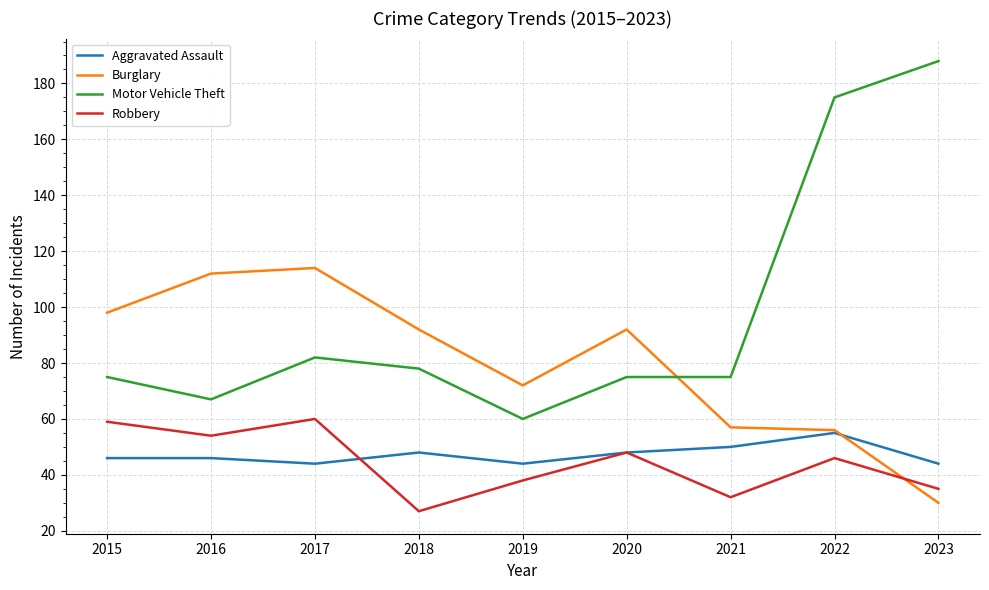

What is the highest value of the Aggravated Assault series?

55